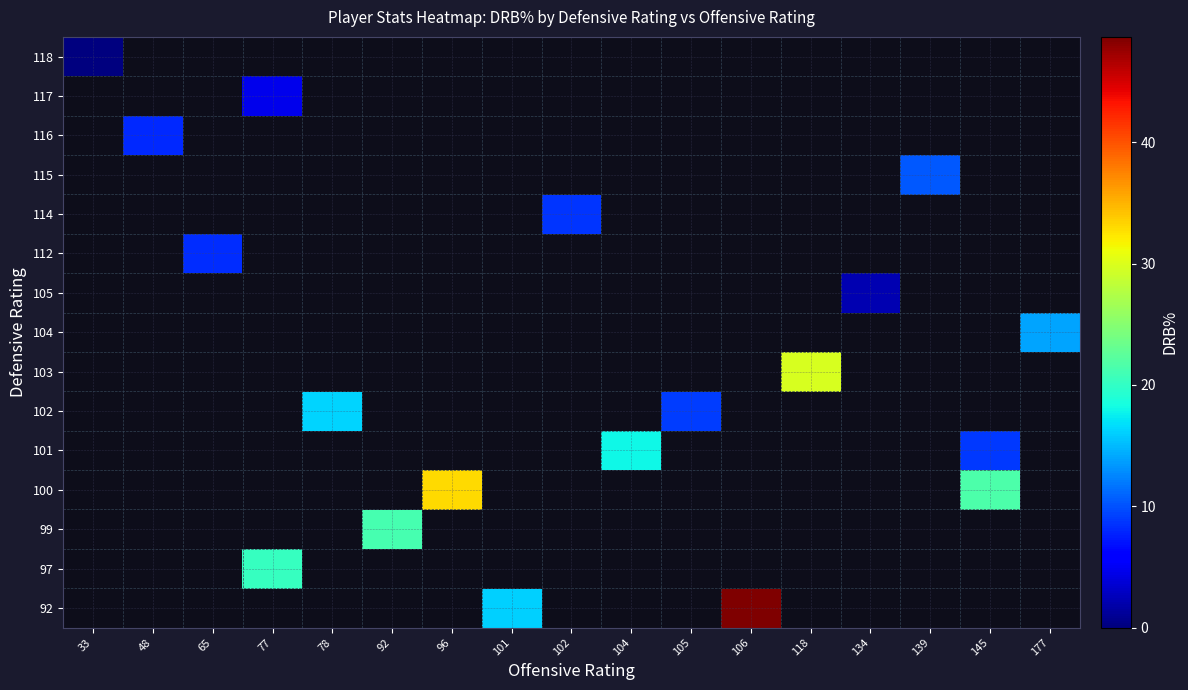

How many series are shown in this chart?

15